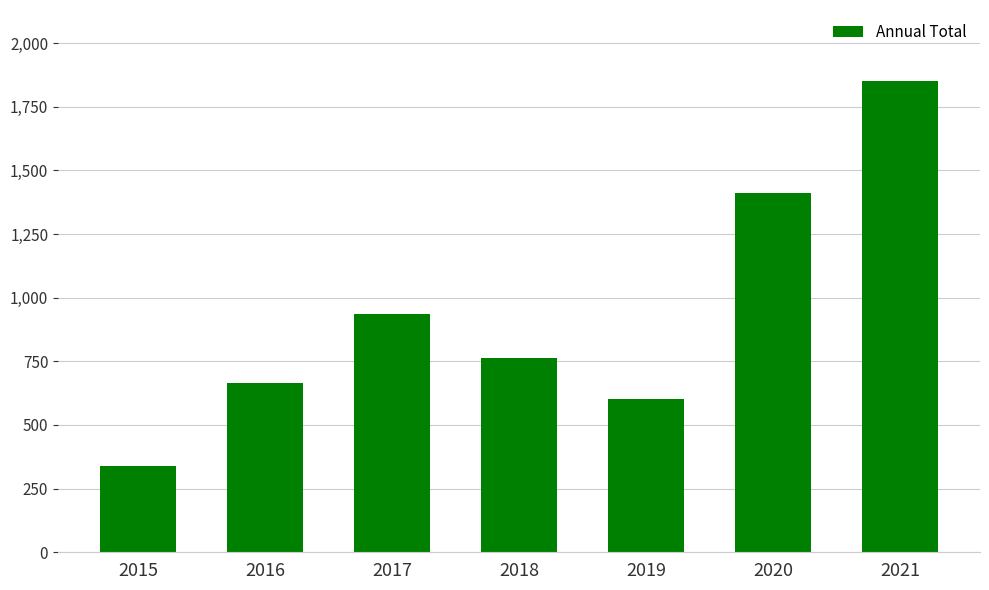

What is the difference between the maximum and minimum values?

1512